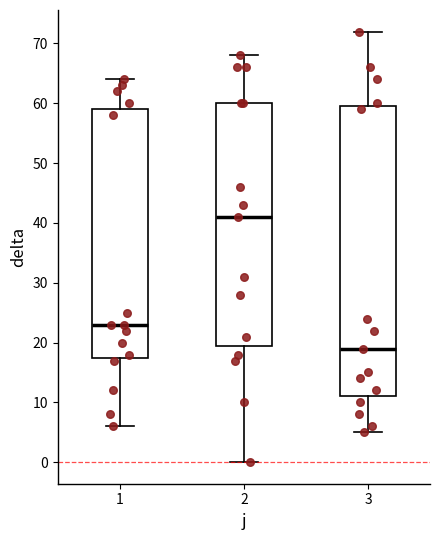

Comparing the boxes themselves (not the whiskers), which one is the tallest?

3